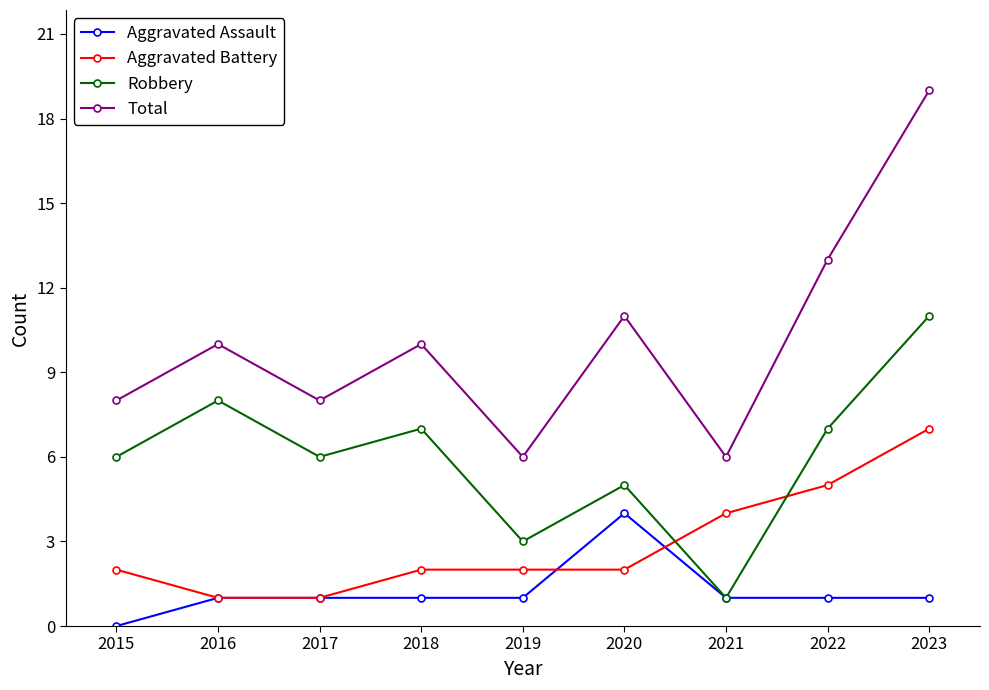

What is the sum of the Aggravated Assault values at 2019 and 2022?

2